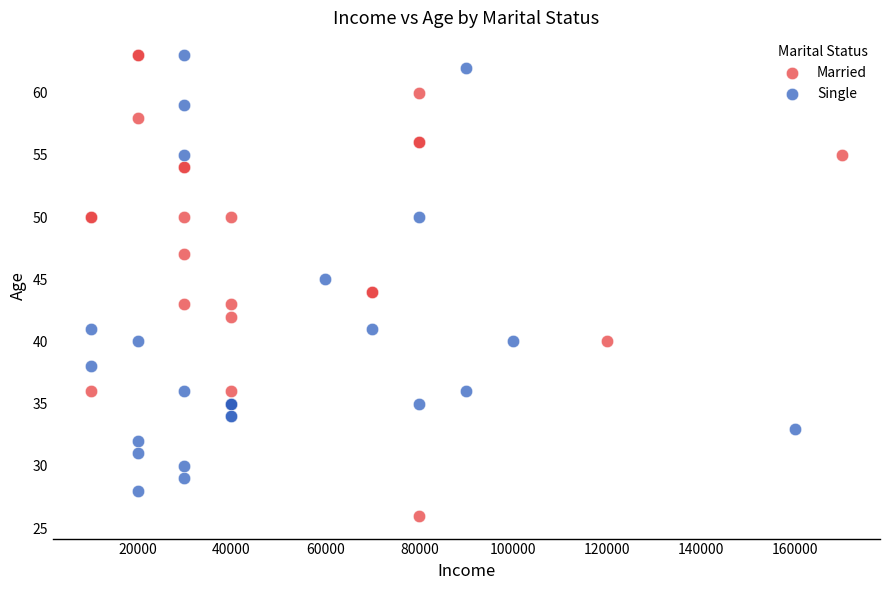

Which series has the largest Y range (max minus min)?

Married